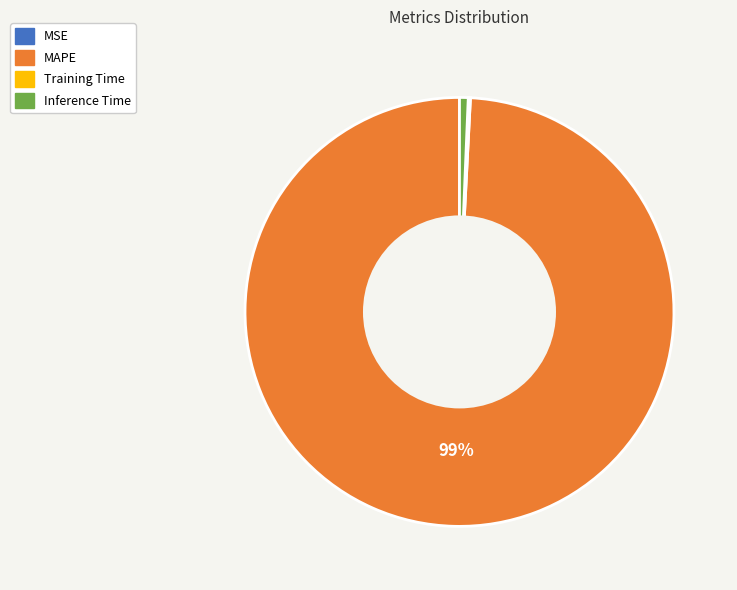

What is the largest slice in the pie chart?

MAPE